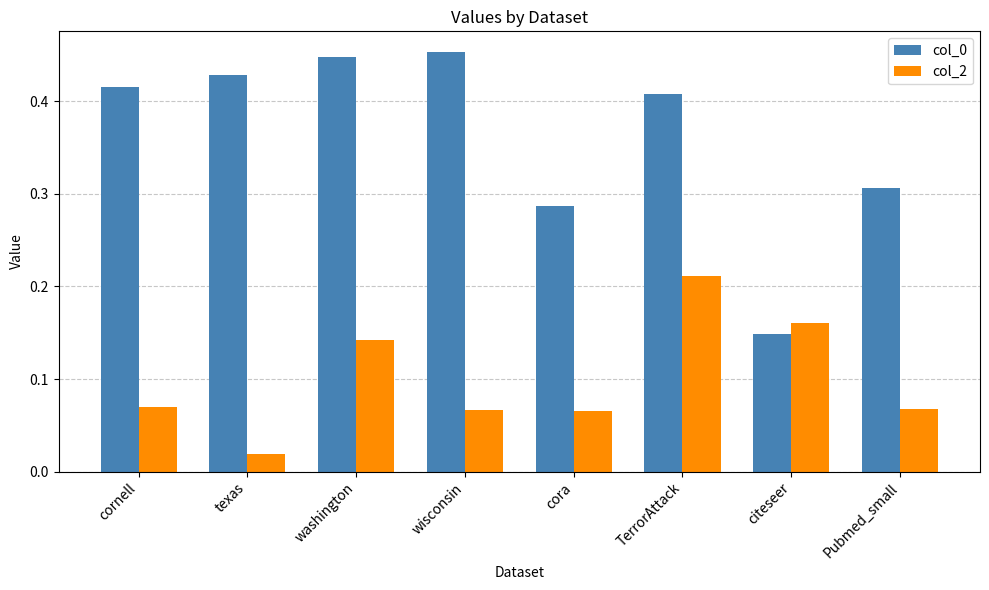

What is the sum of the col_0 values at cornell and washington?

0.9